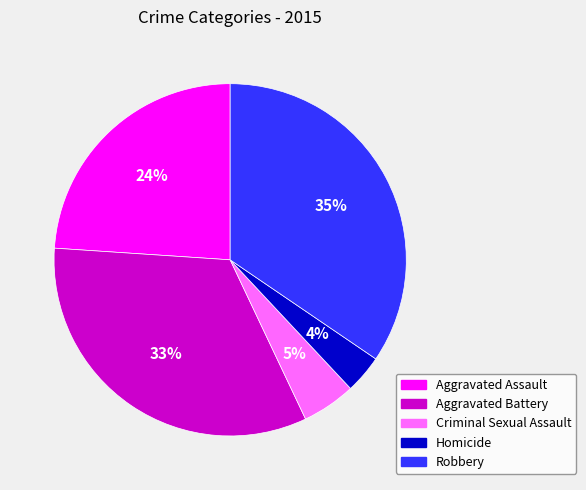

Rank the categories by value from highest to lowest.

Robbery, Aggravated Battery, Aggravated Assault, Criminal Sexual Assault, Homicide